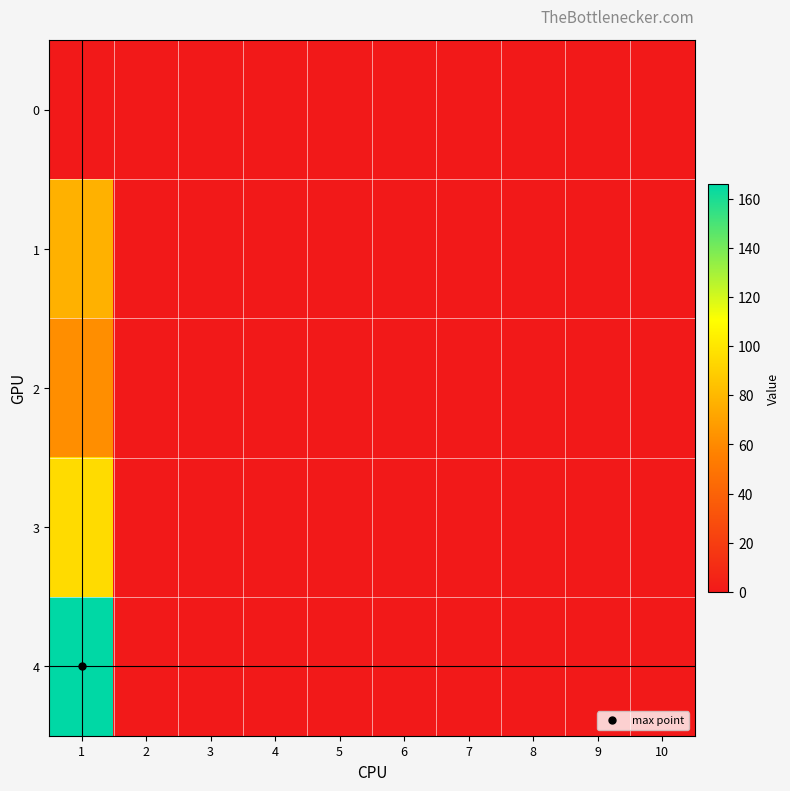

Reading left to right, extract all data points from this chart.

0: 1=0	2=0	3=0	4=0	5=0	6=0	7=0	8=0	9=0	10=0
1: 1=77	2=0	3=0	4=0	5=0	6=0	7=0	8=0	9=0	10=0
2: 1=62	2=0	3=0	4=0	5=0	6=0	7=0	8=0	9=0	10=0
3: 1=95	2=0	3=0	4=0	5=0	6=0	7=0	8=0	9=0	10=0
4: 1=166	2=0	3=0	4=0	5=0	6=0	7=0	8=0	9=0	10=0